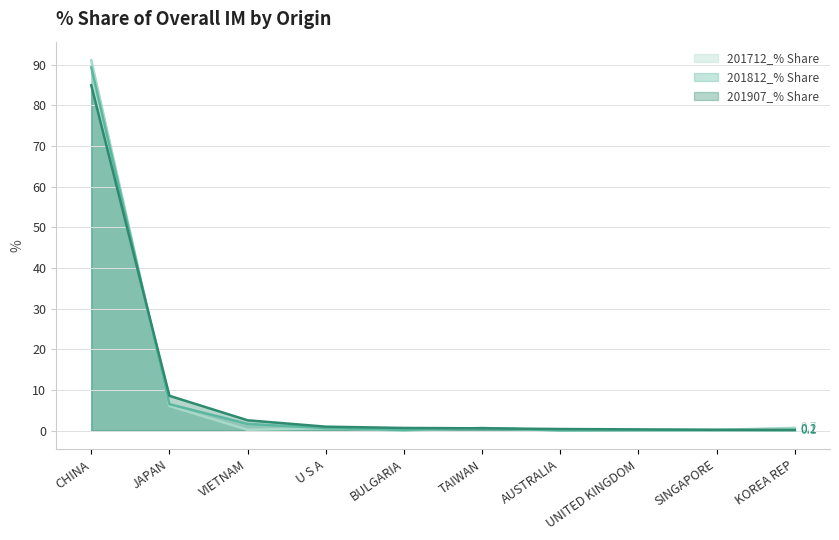

What are all the series names shown in the legend?

201712_% Share, 201812_% Share, 201907_% Share